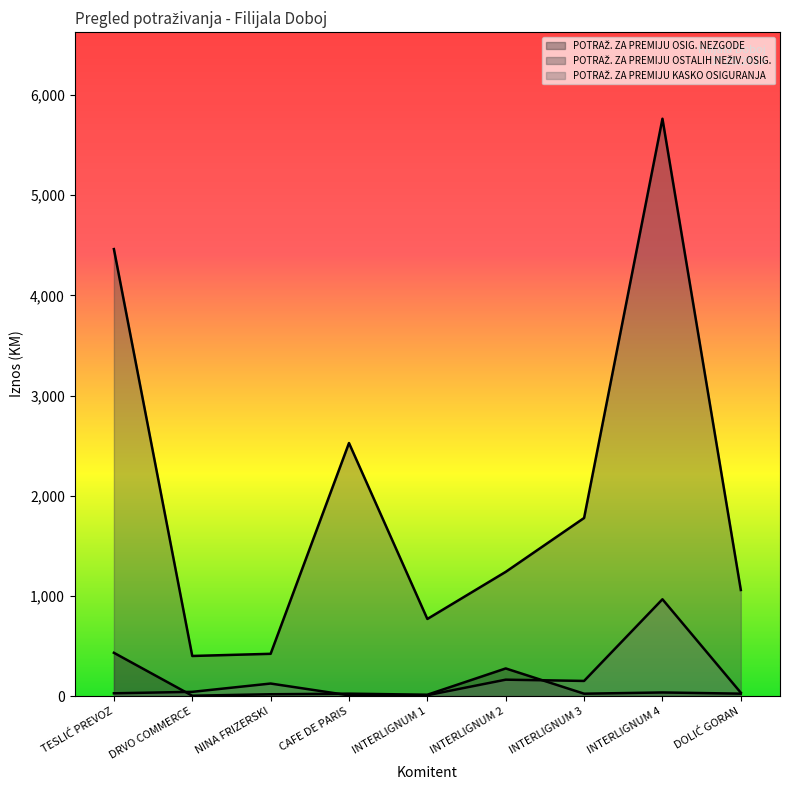

True or false: POTRAŽ. ZA PREMIJU OSIG. NEZGODE has a value of 5.8 at INTERLIGNUM 1.

False